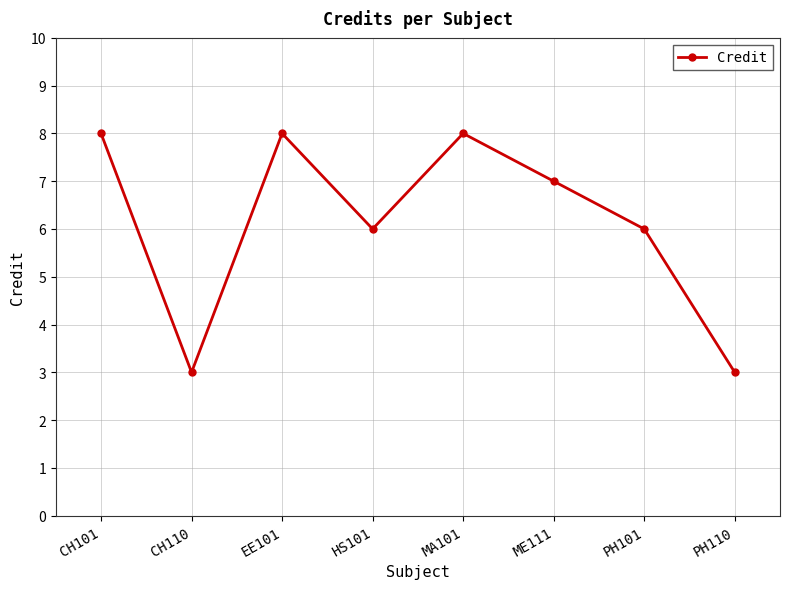

What is the label of the 8th point from the left?

PH110